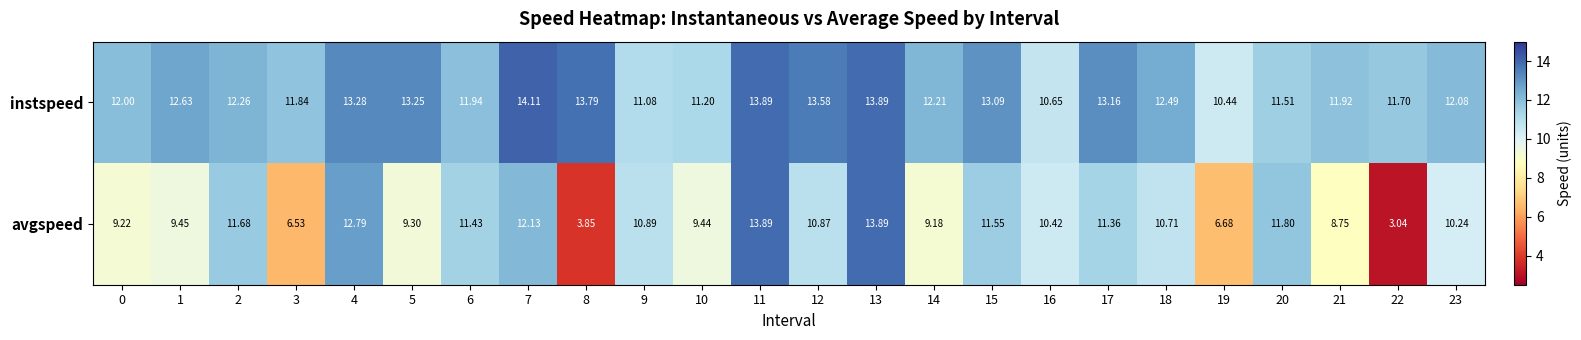

List the series in order of their overall mean, highest first.

instspeed, avgspeed